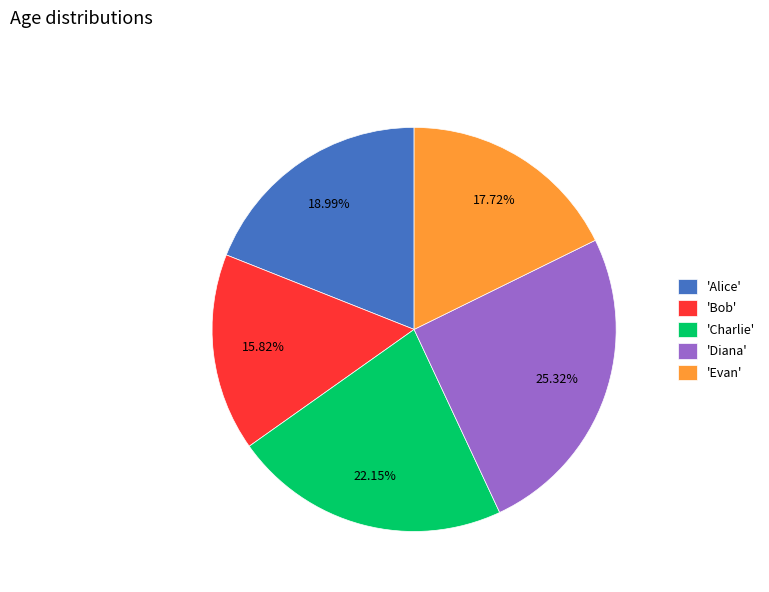

Do 'Diana' and 'Charlie' together represent more than half of the pie?

No